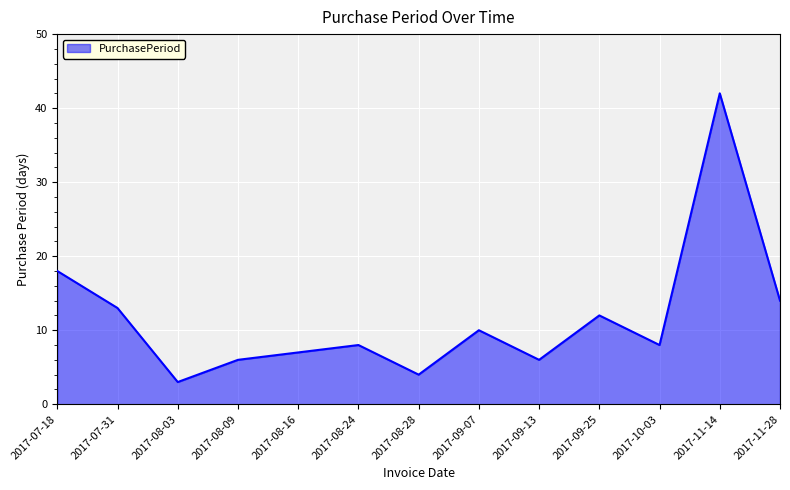

How many series are shown in this chart?

1